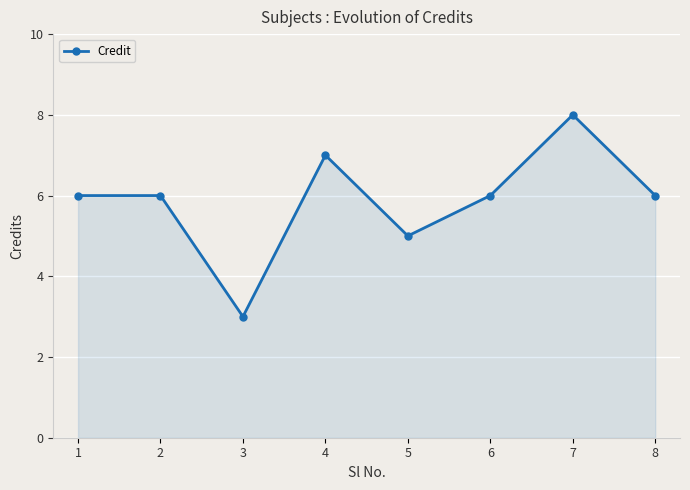

What is the value of the 6th point from the left?

6